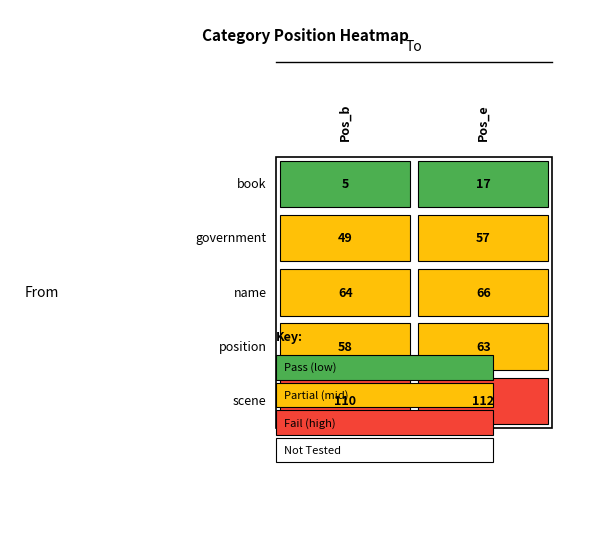

What value does the government series have at 1?

57